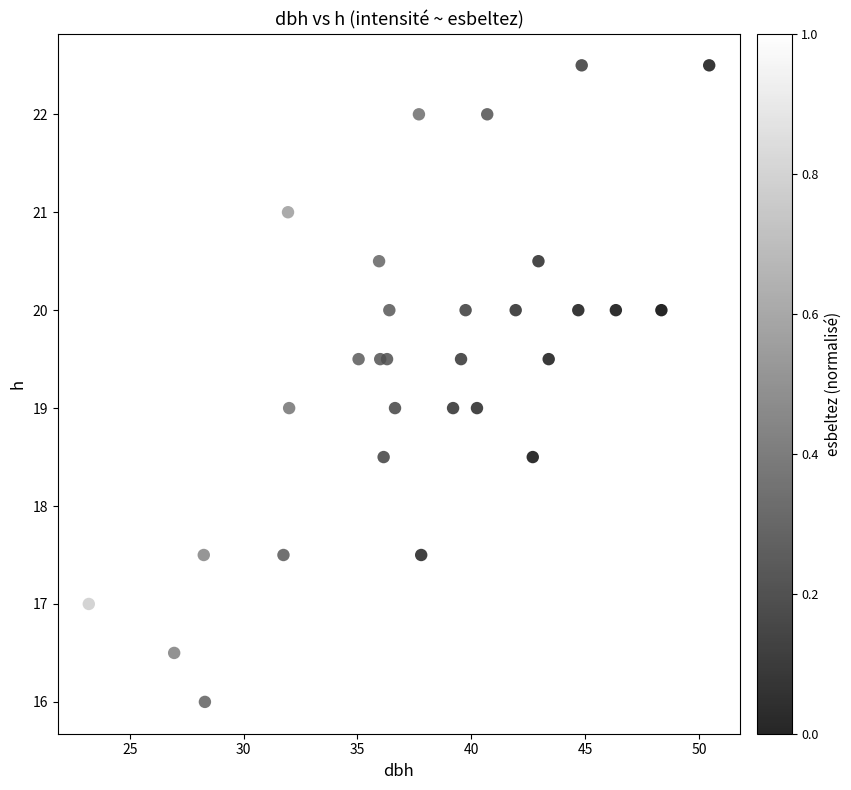

What is the range of Y values (max minus min)?

6.5